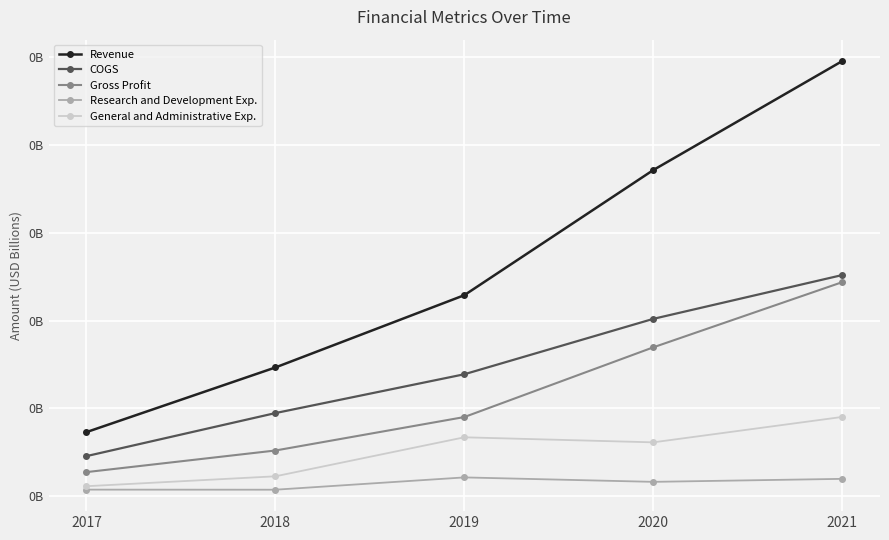

What are all the series names shown in the legend?

Revenue, COGS, Gross Profit, Research and Development Exp., General and Administrative Exp.